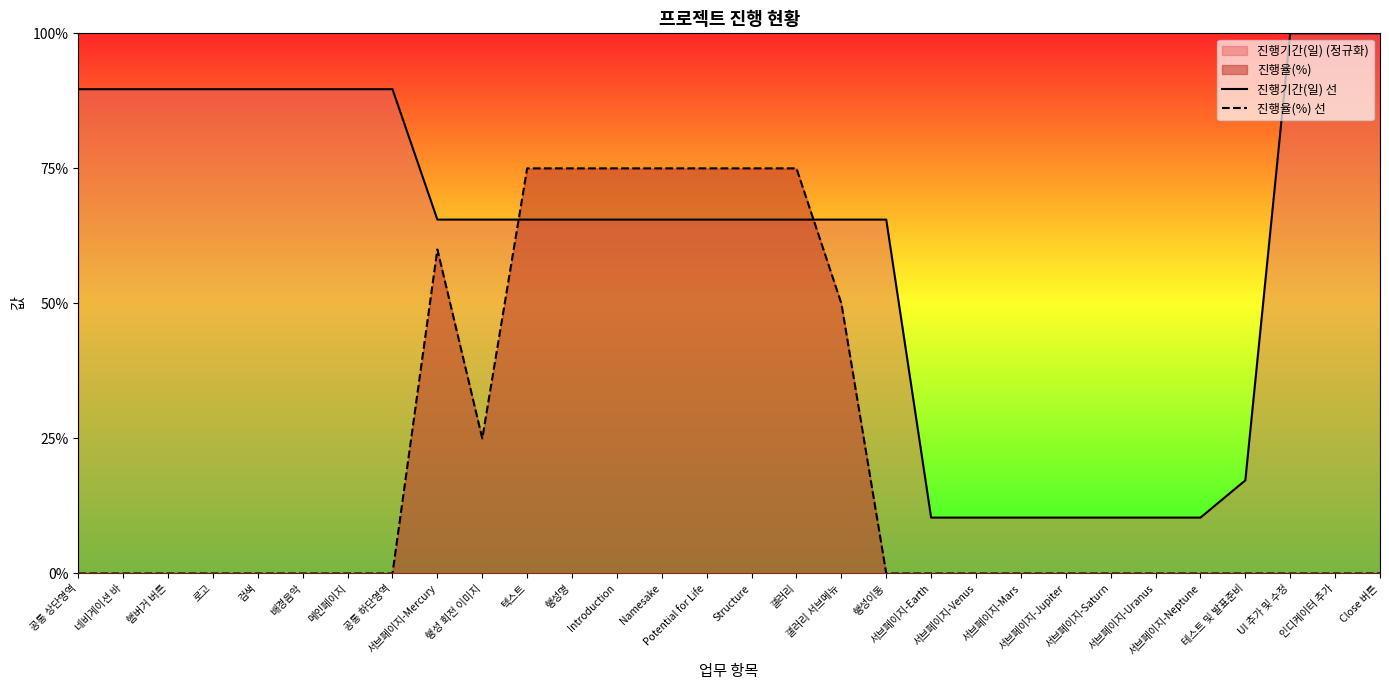

What is the sum of all 진행율(%) 선 values?

660.0